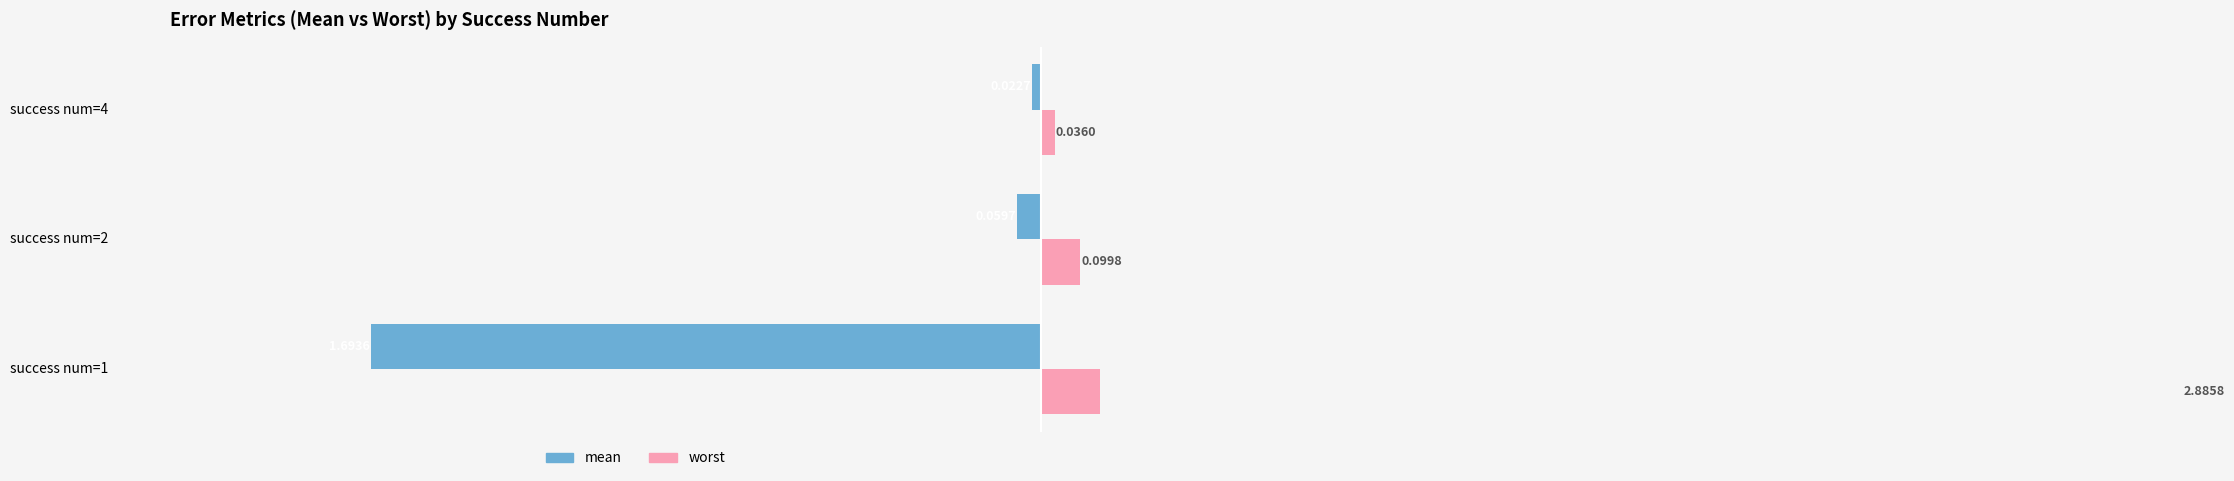

Rank the series by their maximum value, from highest to lowest.

worst, mean